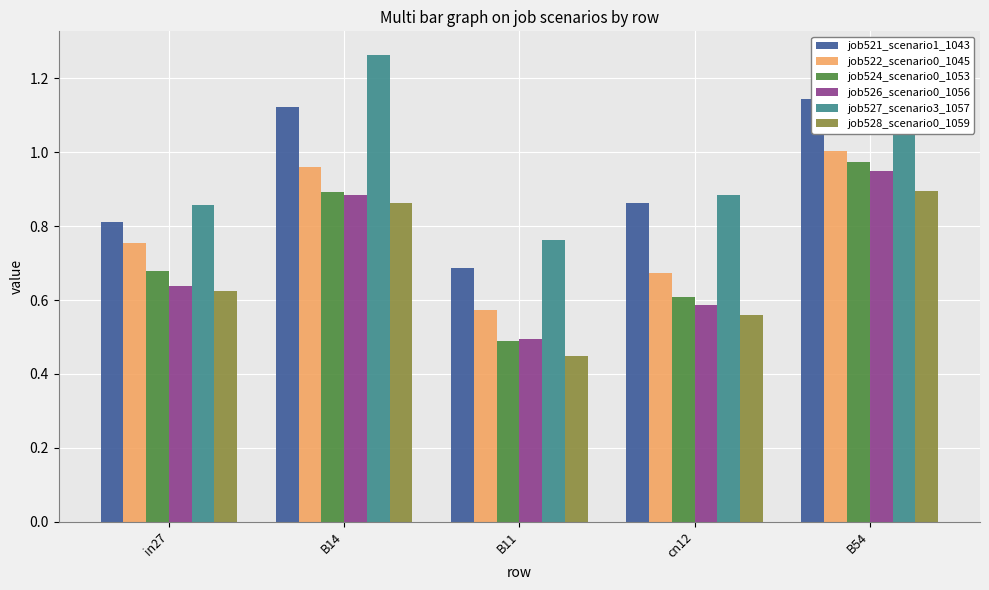

How many groups of bars are there?

5